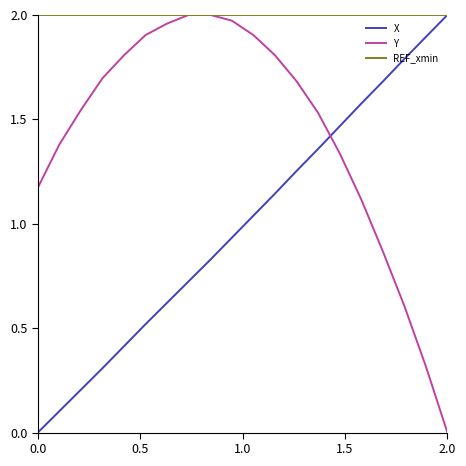

Which series ends up on top after the final intersection of Y and X?

X